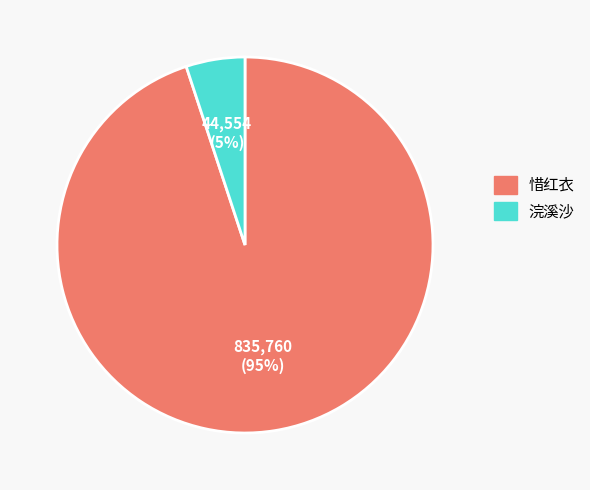

Count the number of slices in the pie.

2